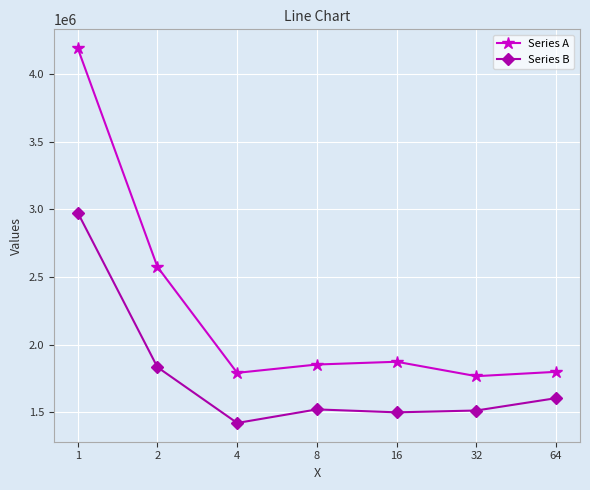

Which series has the widest spread of values?

Series A